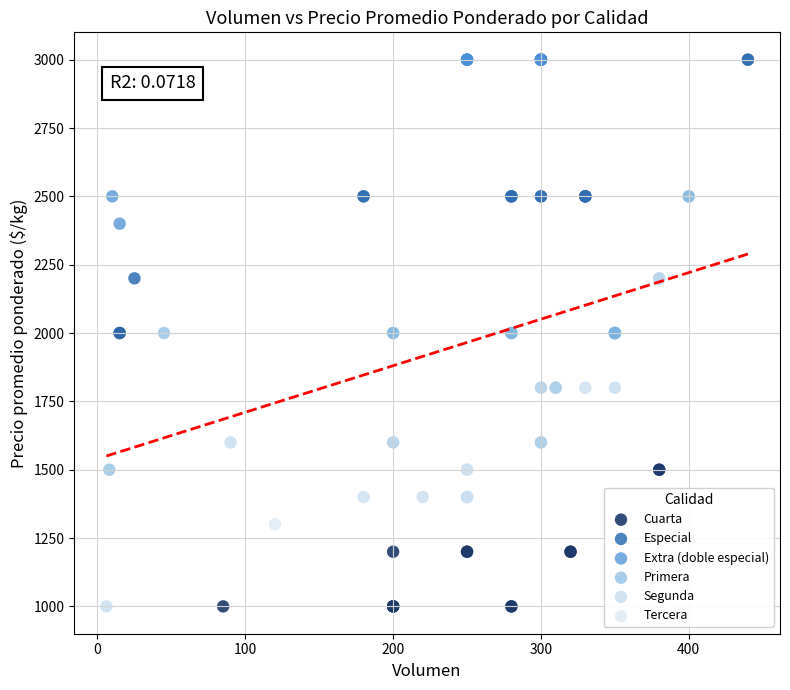

Which series has the largest Y range (max minus min)?

Segunda